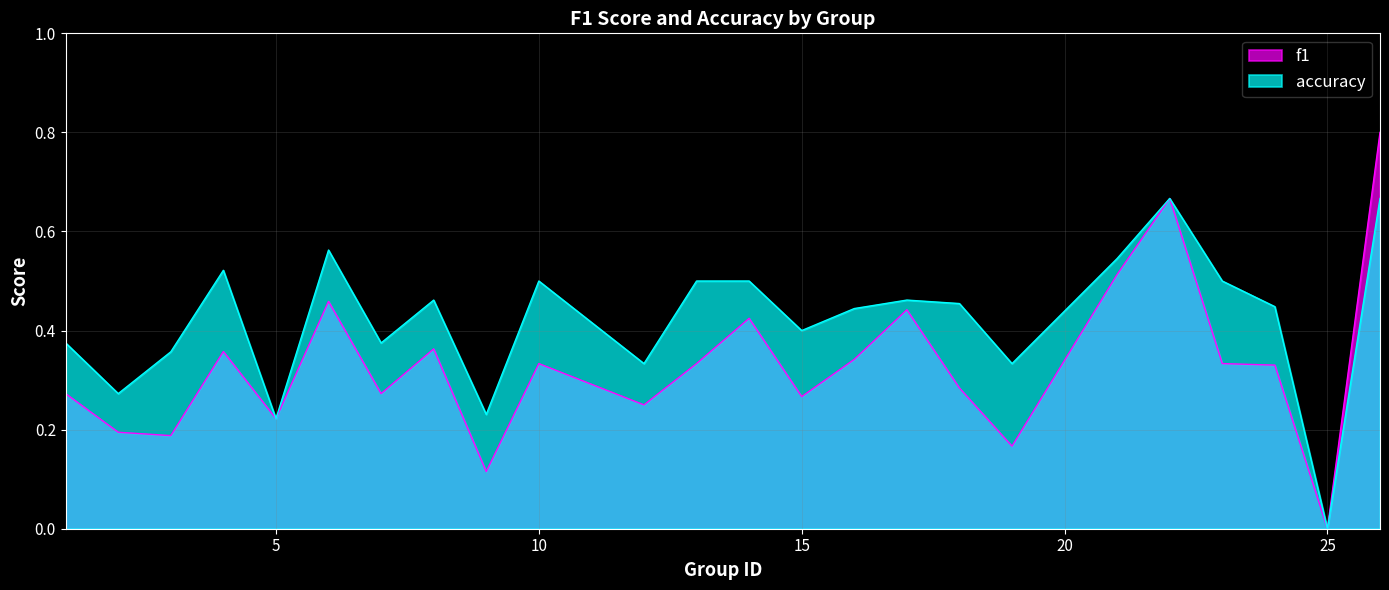

Reading left to right, extract all data points from this chart.

f1: 1=0.3	2=0.2	3=0.2	4=0.4	5=0.2	6=0.5	7=0.3	8=0.4	9=0.1	10=0.3	12=0.2	13=0.3	14=0.4	15=0.3	16=0.3	17=0.4	18=0.3	19=0.2	21=0.5	22=0.7	23=0.3	24=0.3	25=0.0	26=0.8
accuracy: 1=0.4	2=0.3	3=0.4	4=0.5	5=0.2	6=0.6	7=0.4	8=0.5	9=0.2	10=0.5	12=0.3	13=0.5	14=0.5	15=0.4	16=0.4	17=0.5	18=0.5	19=0.3	21=0.5	22=0.7	23=0.5	24=0.4	25=0.0	26=0.7